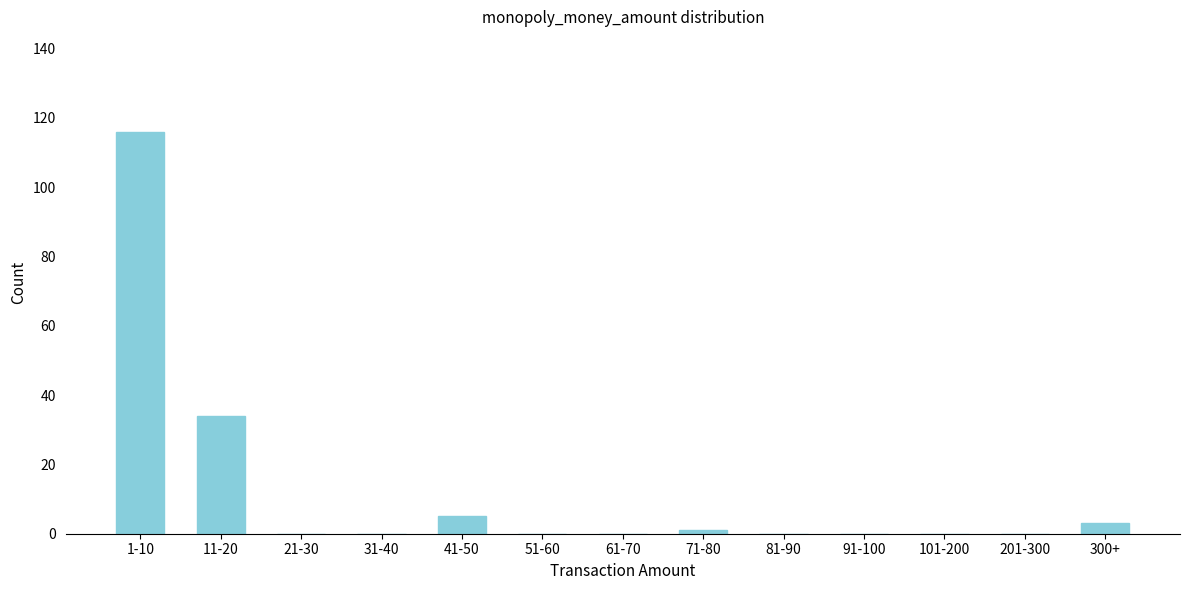

Reading left to right, extract all data points from this chart.

1-10=116	11-20=34	21-30=0	31-40=0	41-50=5	51-60=0	61-70=0	71-80=1	81-90=0	91-100=0	101-200=0	201-300=0	300+=3